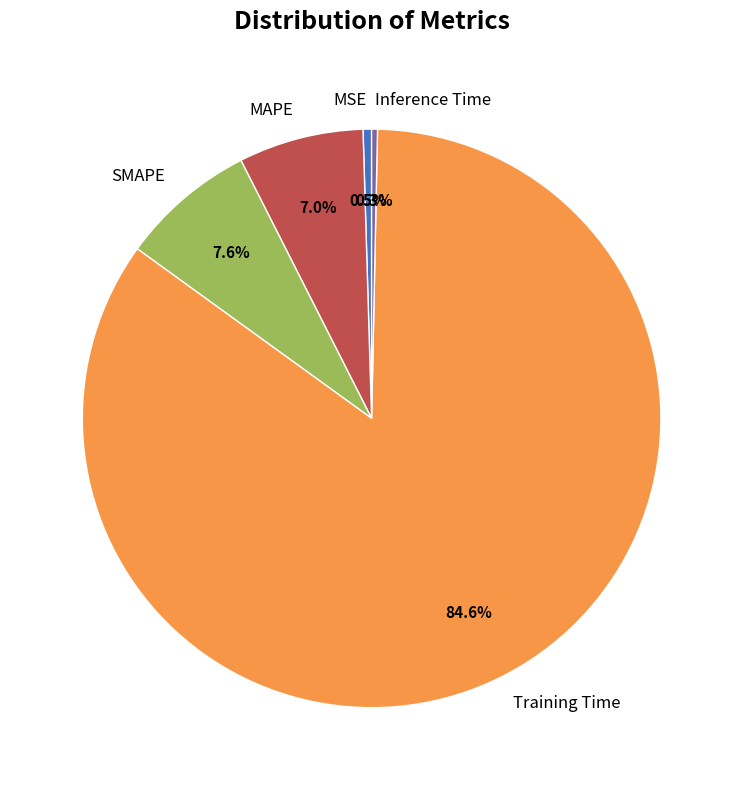

How many slices are in this pie chart?

5